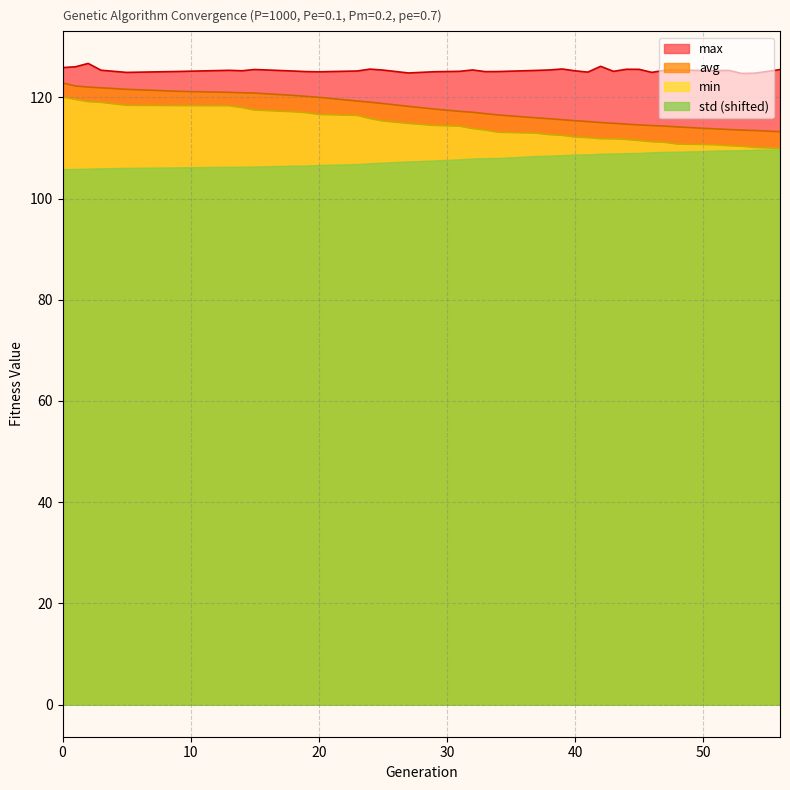

Is it true that avg equals 182.9 at 1?

False